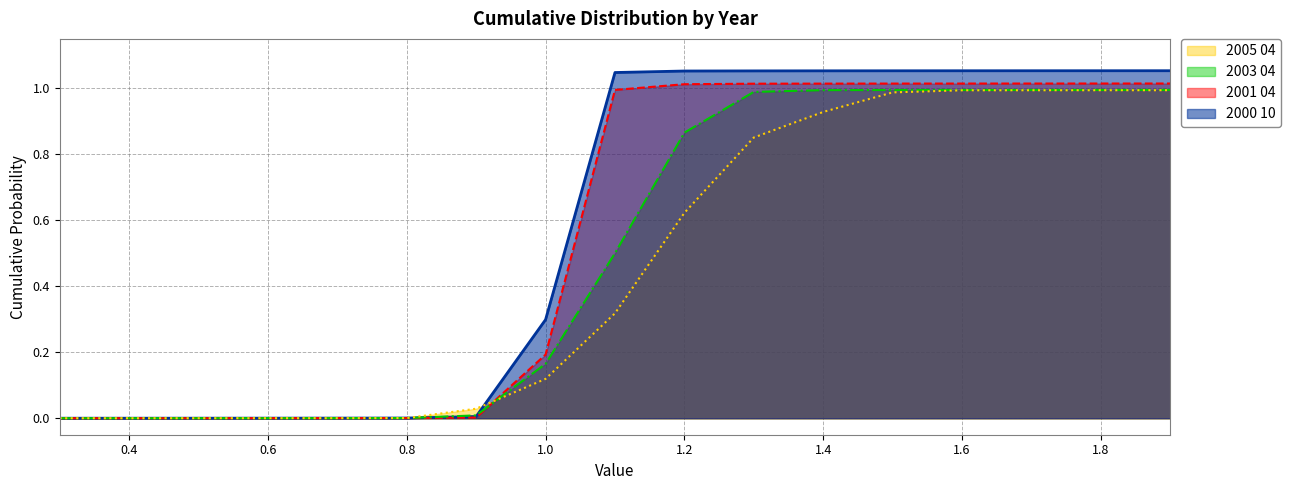

List the labels in order of 2000 10 value, largest first.

1.9, 1.8, 1.7, 1.6, 1.5, 1.4, 1.3, 1.2, 1.1, 1.0, 0.9, 0.8, 0.7, 0.6, 0.5, 0.4, 0.3